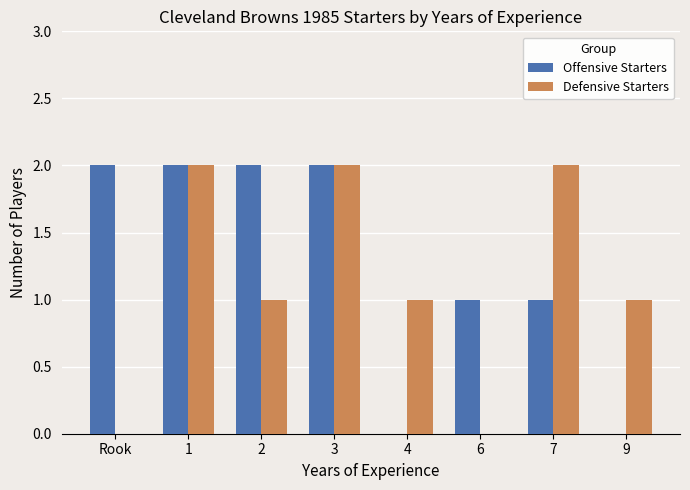

Between 1 and 7, which series saw the biggest shift?

Offensive Starters